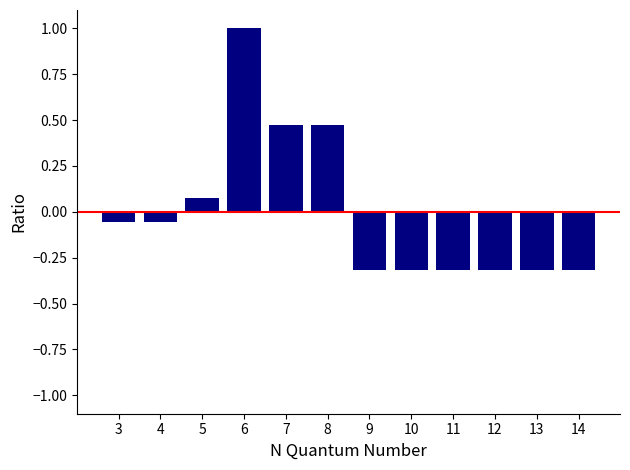

What is the greatest value displayed?

1.0